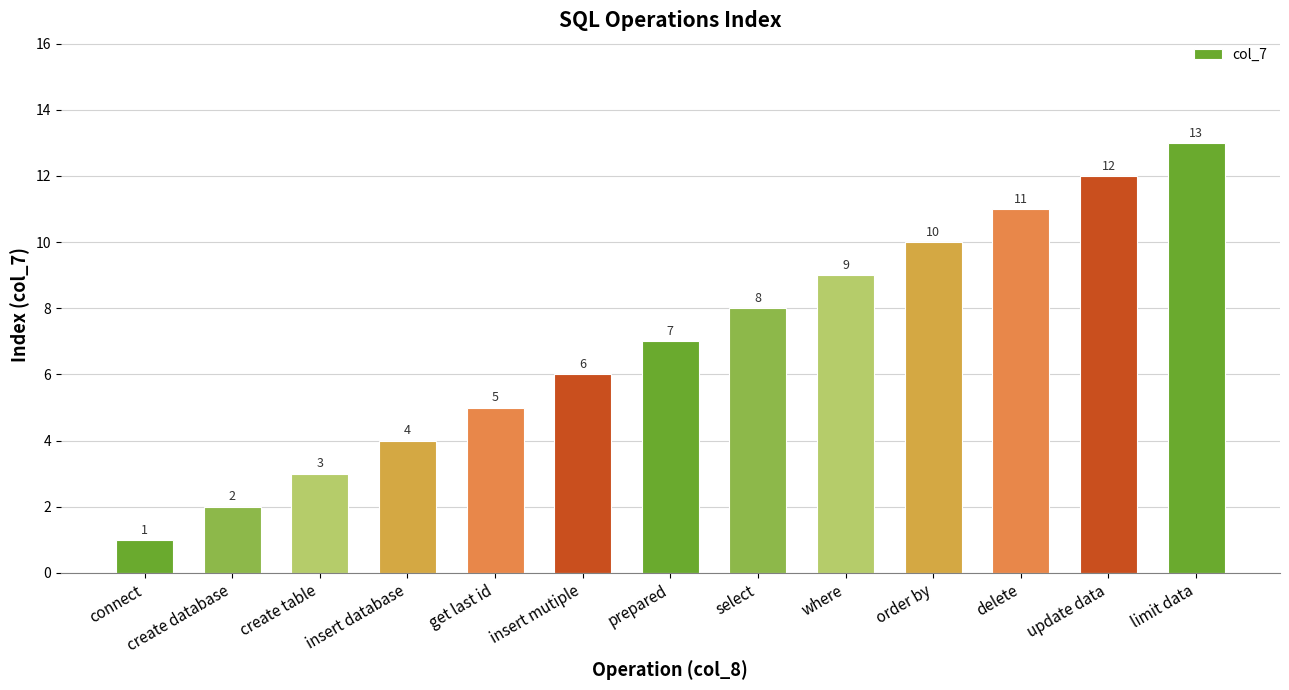

What position from the left is create table?

3